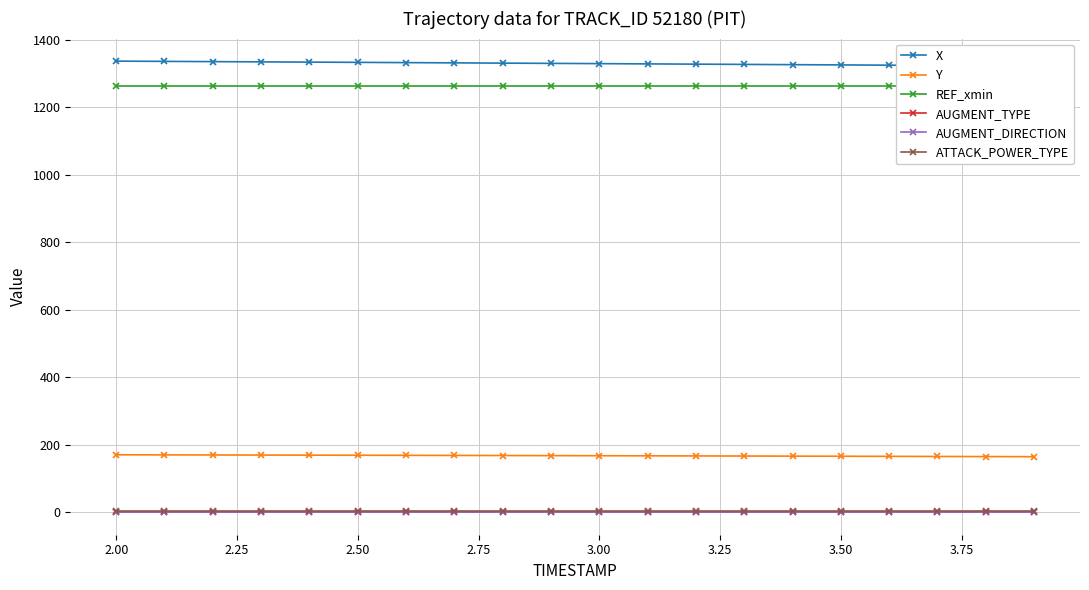

What are all the series names shown in the legend?

X, Y, REF_xmin, AUGMENT_TYPE, AUGMENT_DIRECTION, ATTACK_POWER_TYPE